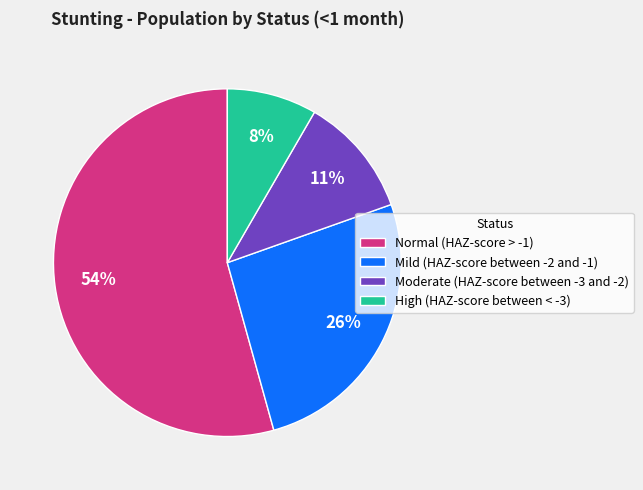

Which slice is the largest?

Normal (HAZ-score > -1)